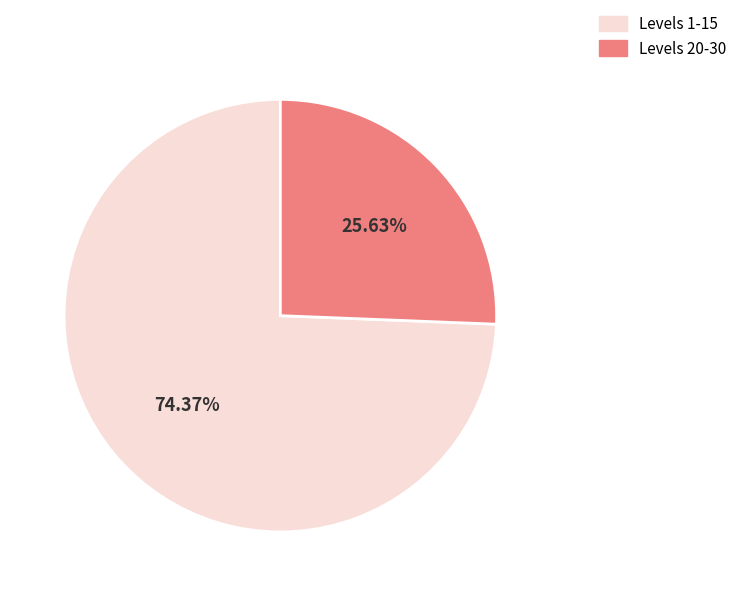

Is the sum of Levels 1-15 and Levels 20-30 greater than half?

Yes